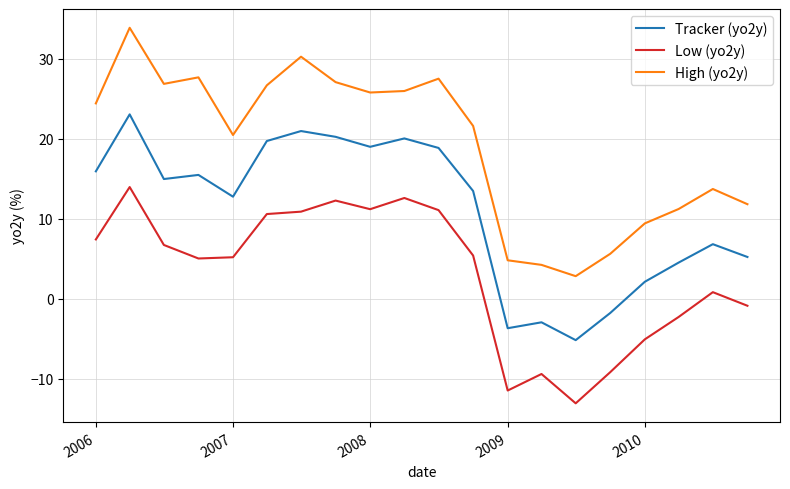

Which series has the widest spread of values?

High (yo2y)